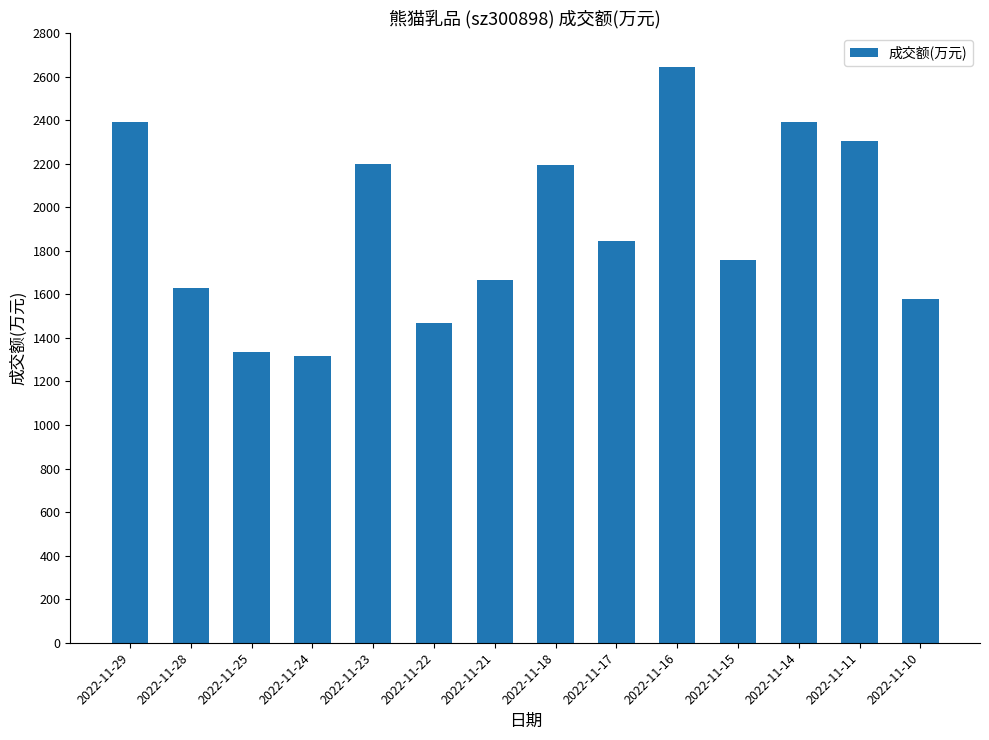

How many bars are there in total?

14